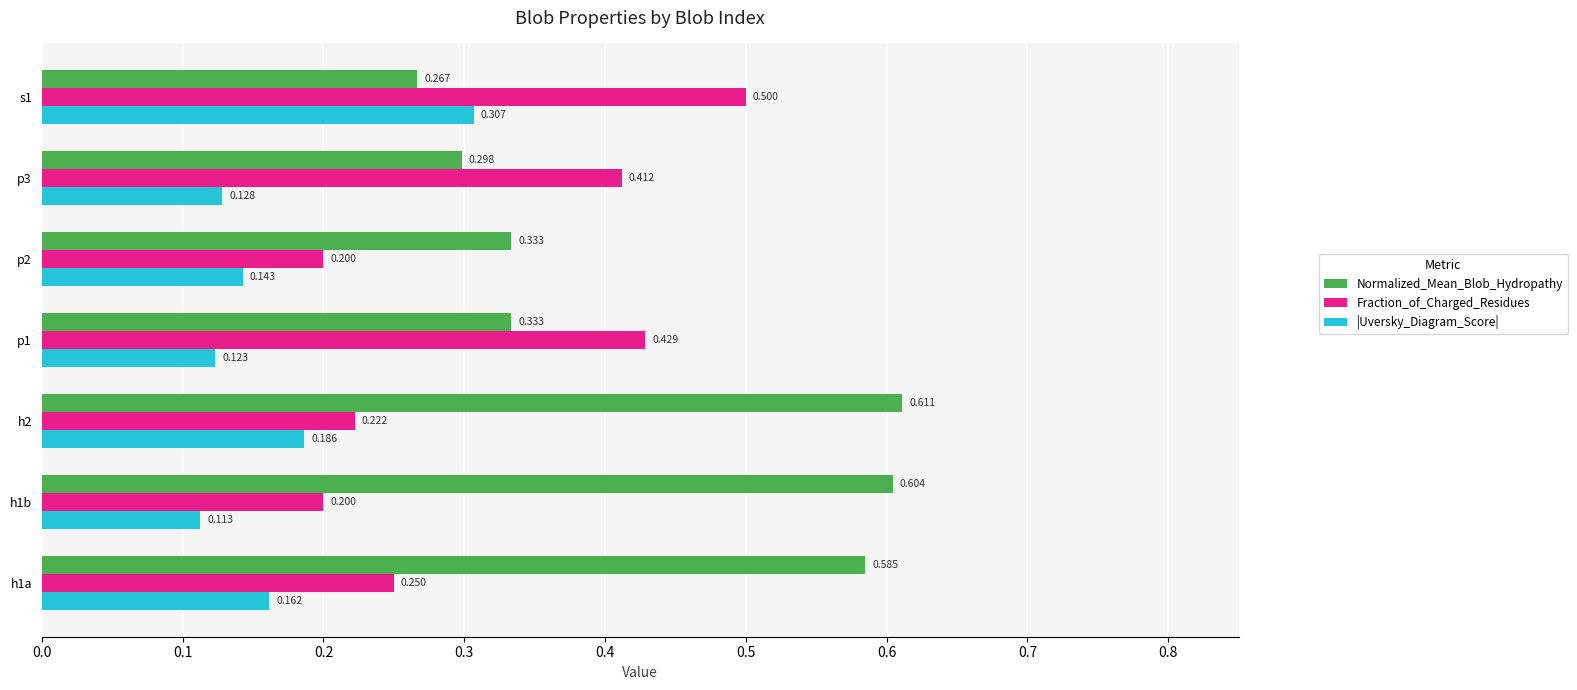

Rank the series by their average value, from lowest to highest.

|Uversky_Diagram_Score|, Fraction_of_Charged_Residues, Normalized_Mean_Blob_Hydropathy